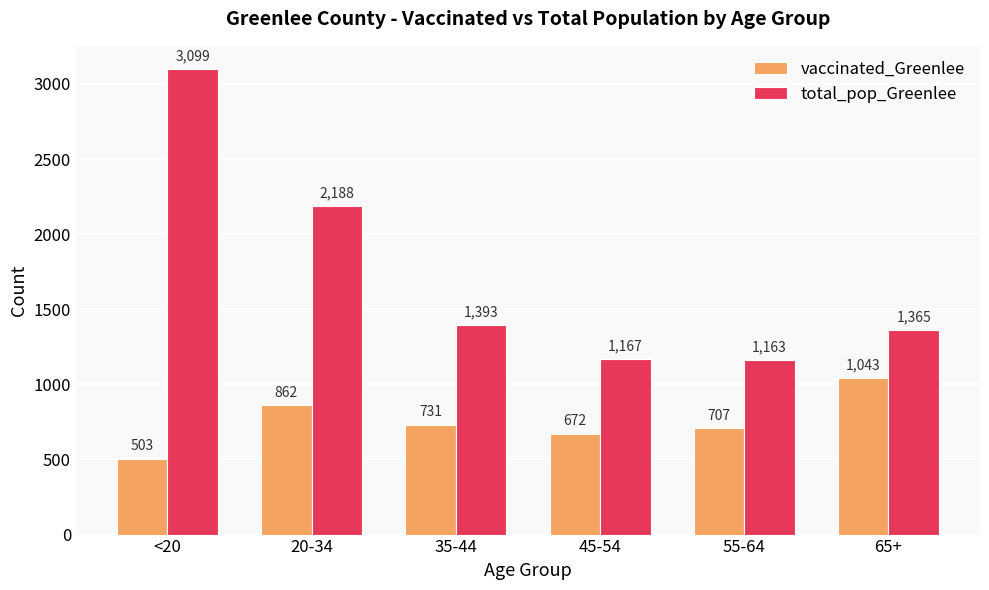

At which label is total_pop_Greenlee closest to 2131?

20-34